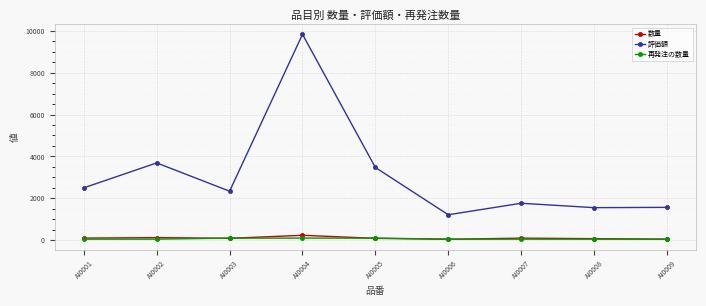

What is the sum of all 評価額 values?

27930